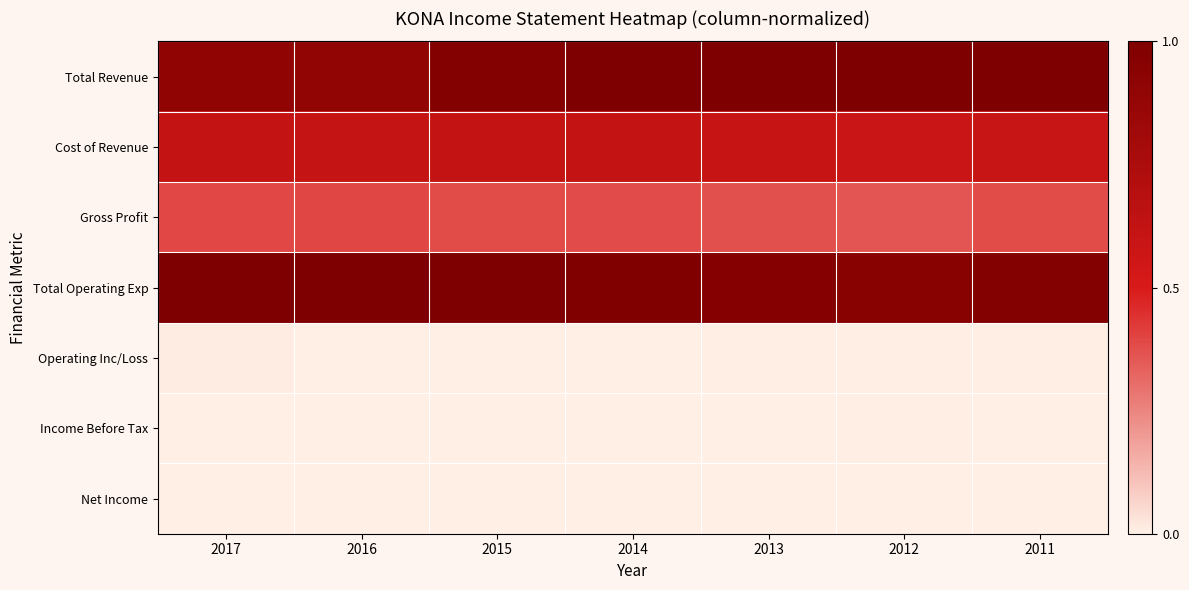

Reading right to left, list all the values displayed in this chart.

Total Revenue: 2011=1.0	2012=1.0	2013=1.0	2014=1.0	2015=1.0	2016=0.9	2017=0.9
Cost of Revenue: 2011=0.6	2012=0.6	2013=0.6	2014=0.6	2015=0.6	2016=0.6	2017=0.6
Gross Profit: 2011=0.4	2012=0.4	2013=0.4	2014=0.4	2015=0.4	2016=0.4	2017=0.4
Total Operating Exp: 2011=1.0	2012=0.9	2013=1.0	2014=1.0	2015=1.0	2016=1.0	2017=1.0
Operating Inc/Loss: 2011=0.0	2012=0.0	2013=0.0	2014=0.0	2015=0.0	2016=0.0	2017=0.0
Income Before Tax: 2011=0.0	2012=0.0	2013=0.0	2014=0.0	2015=0.0	2016=0.0	2017=0.0
Net Income: 2011=0.0	2012=0.0	2013=0.0	2014=0.0	2015=0.0	2016=0.0	2017=0.0